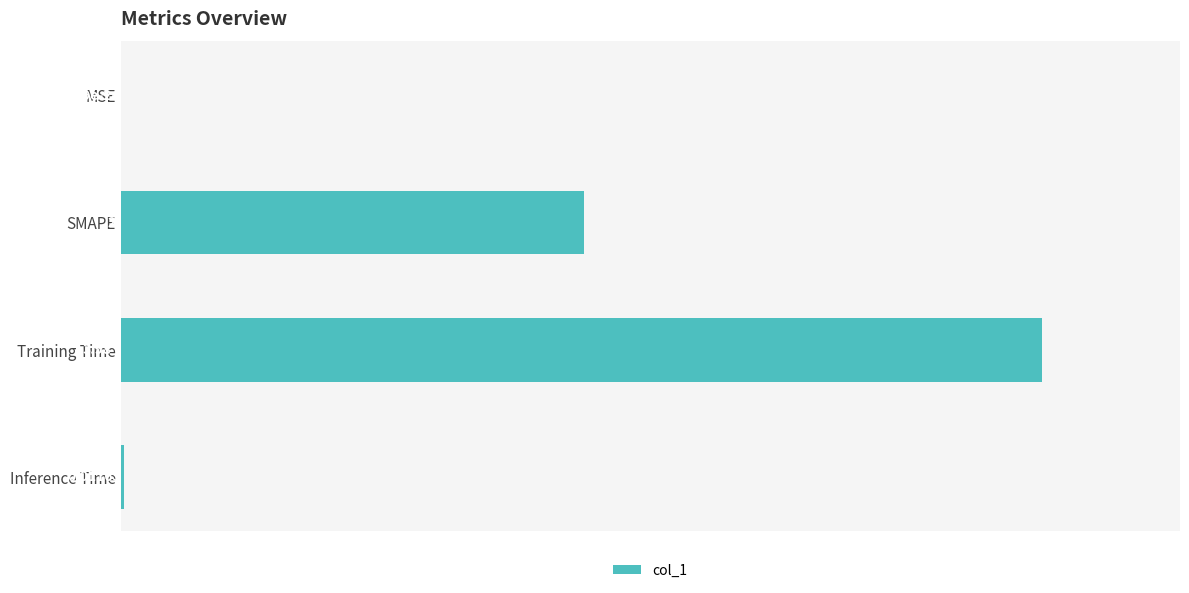

What is the sum of all values?

6.0